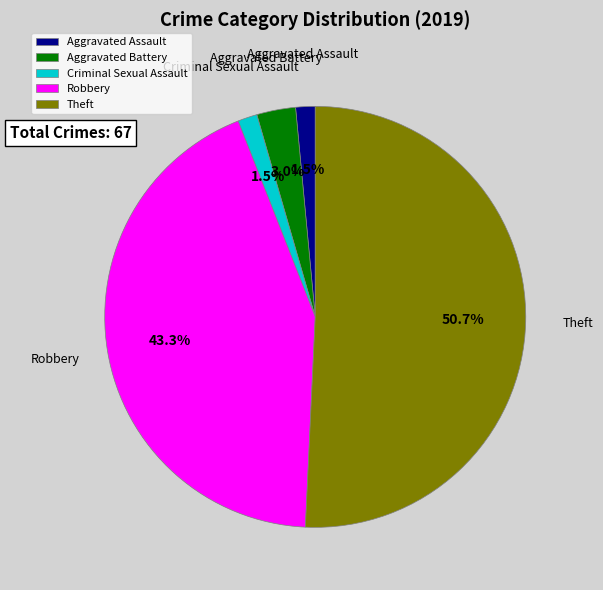

Between Theft and Aggravated Battery, which is larger?

Theft